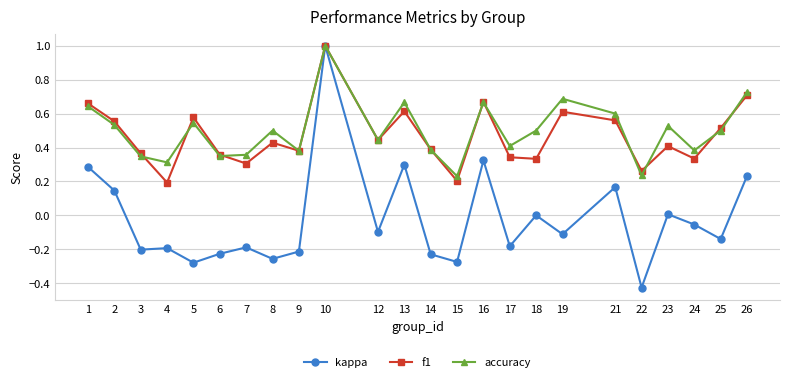

Is the value of accuracy at 3 greater than the value of kappa at 7?

Yes